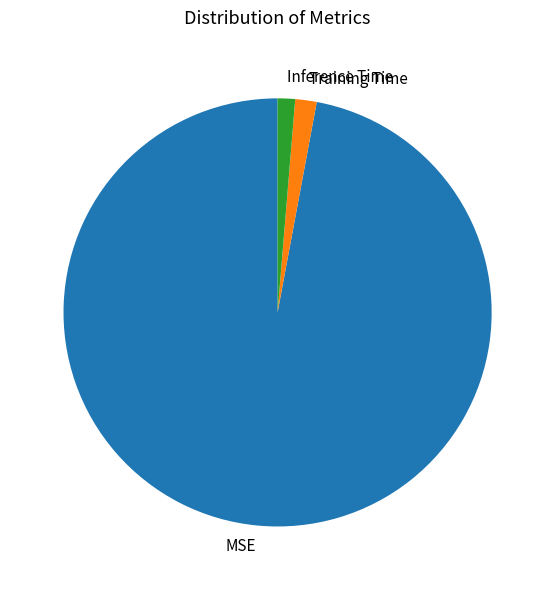

What is the largest slice in the pie chart?

MSE